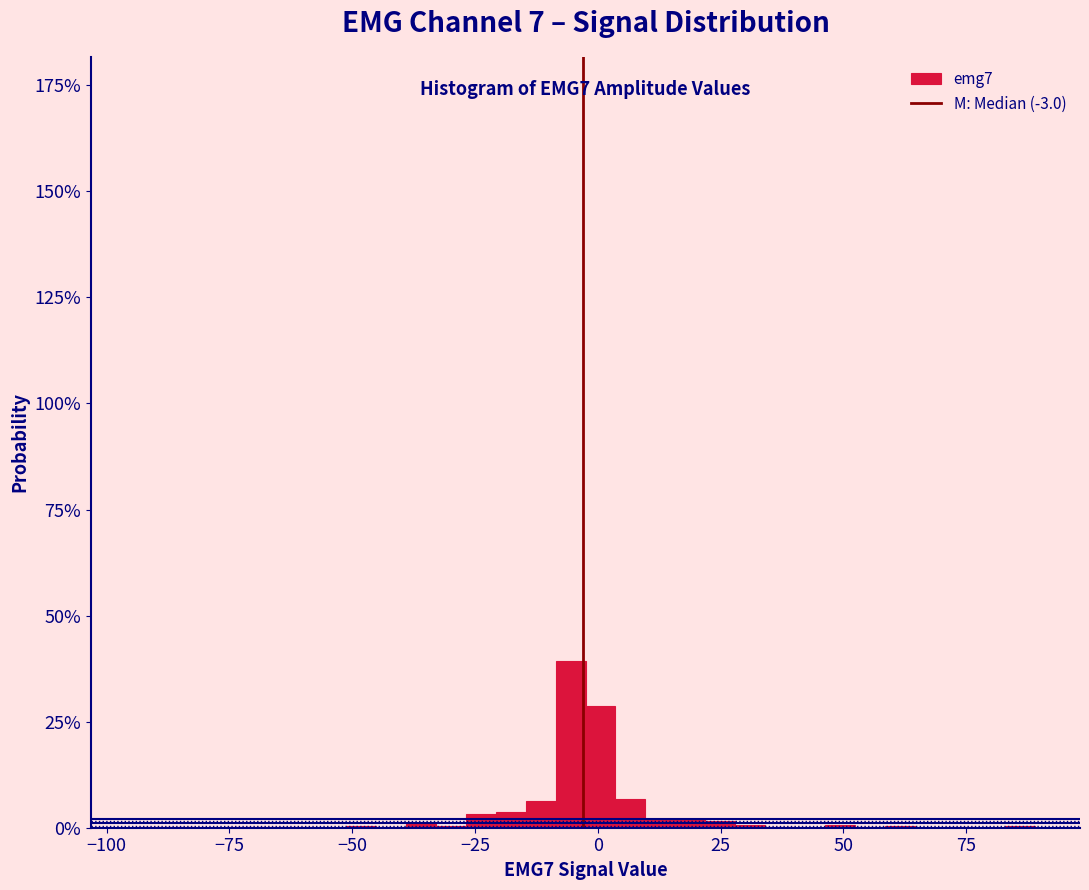

Around what value on the x-axis is the tallest bar? Give the approximate position of its centre, as read against the axis.

-5